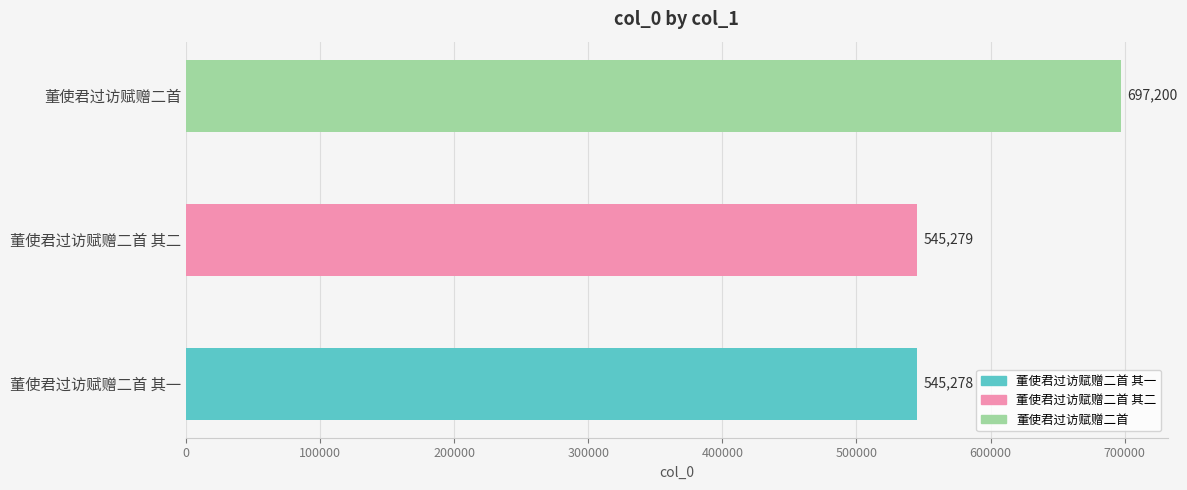

What is the difference between the maximum and minimum values?

151922